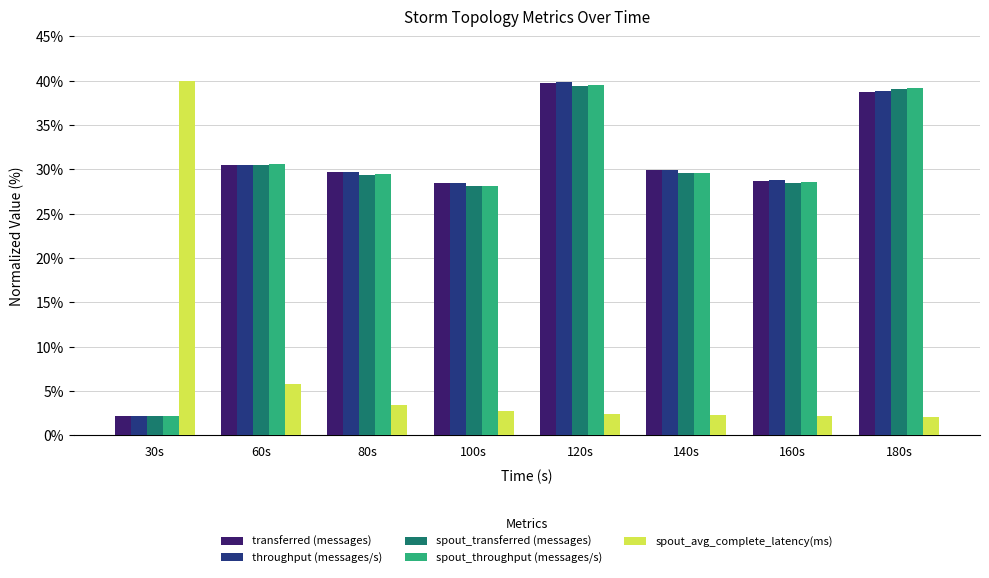

What is the difference between the maximum and second lowest values in the transferred (messages) series?

11.4